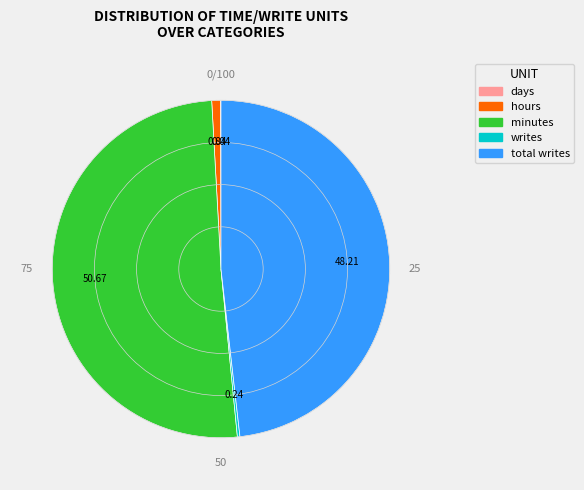

What is the majority slice?

minutes